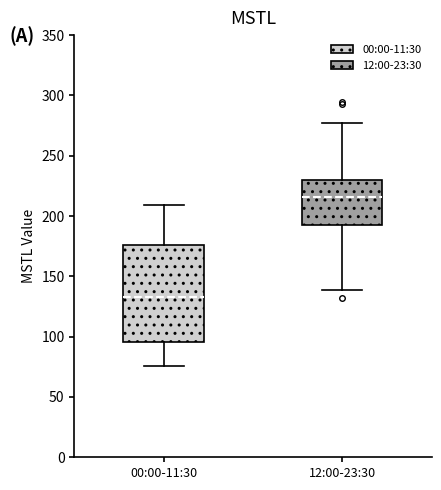

Where does the lower whisker of the box for 12:00-23:30 end on the y-axis? The values are not printed on the chart, so give them approximately, as read against the axis.

140